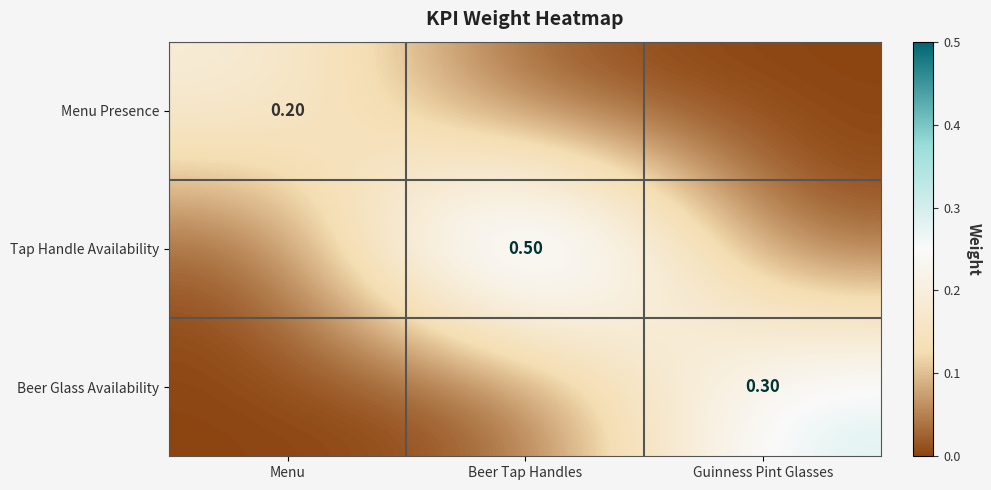

At how many categories does at least one series exceed 0?

3